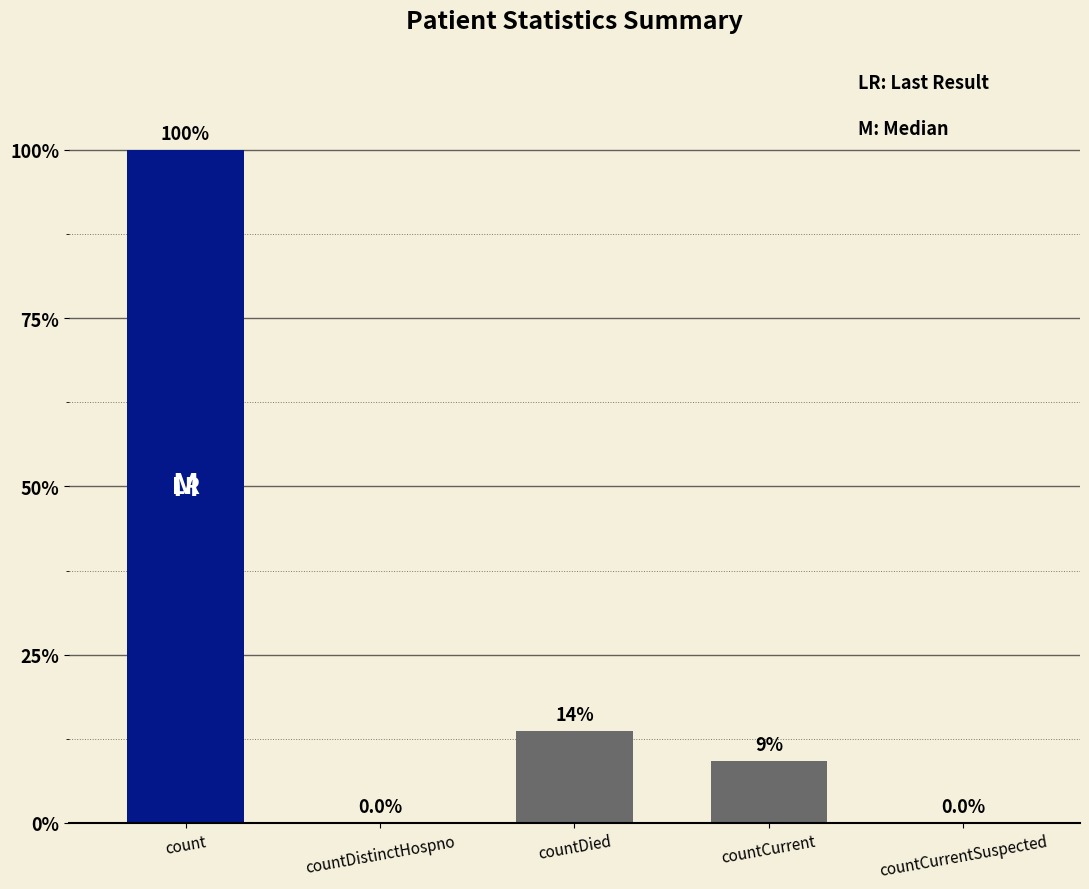

Are the bars horizontal?

No